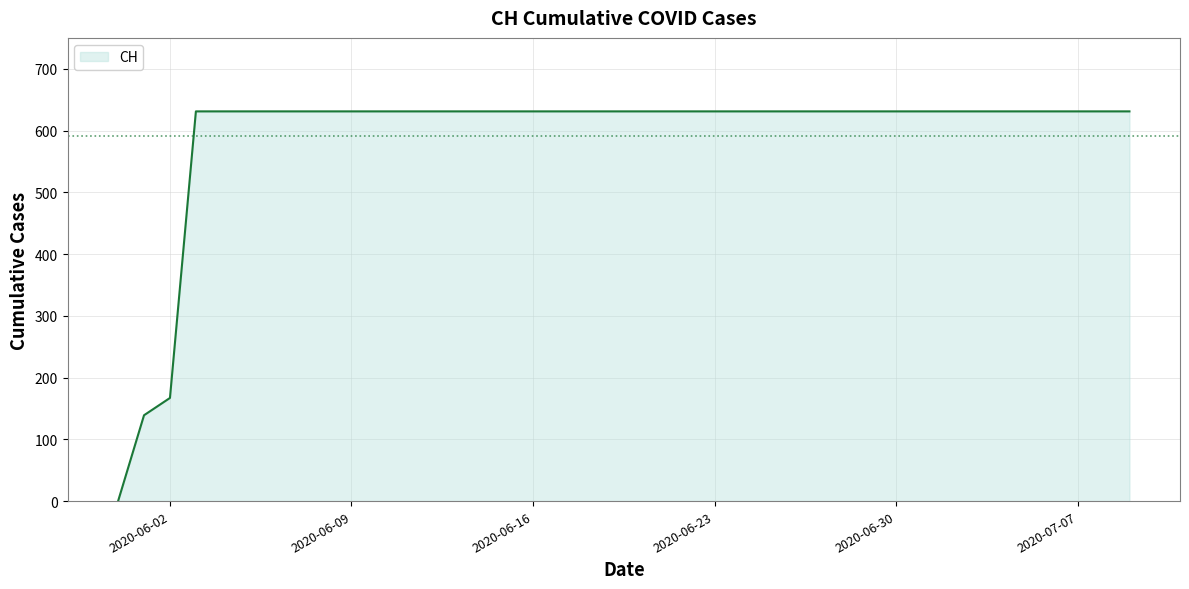

What is the maximum value shown in the chart?

631